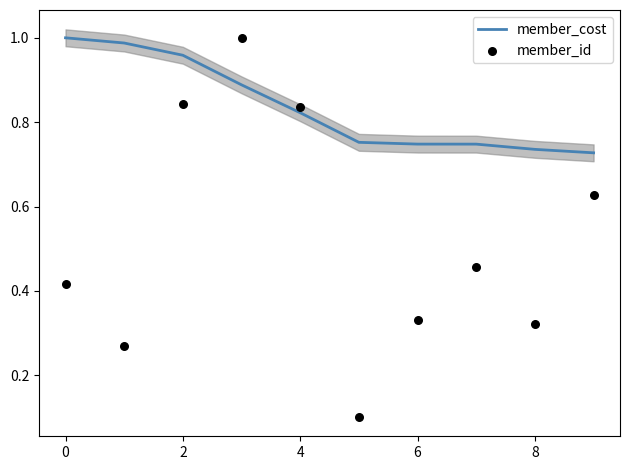

At how many categories does at least one series exceed 0?

10